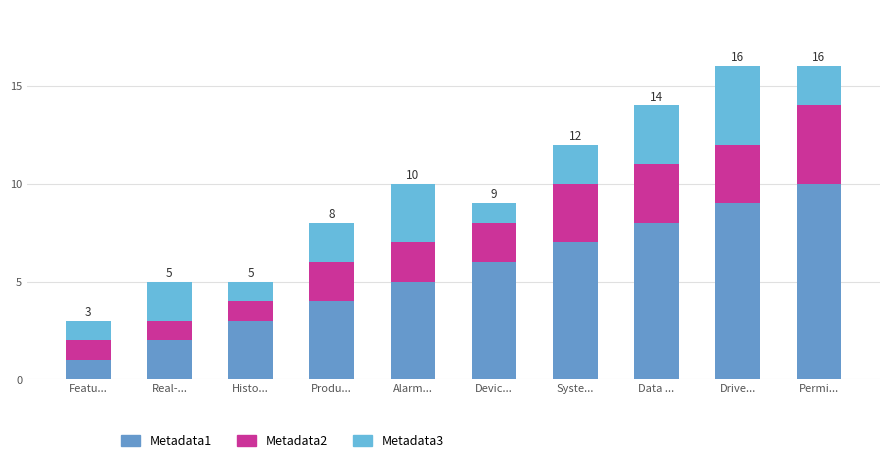

Count the number of data series in this chart.

3